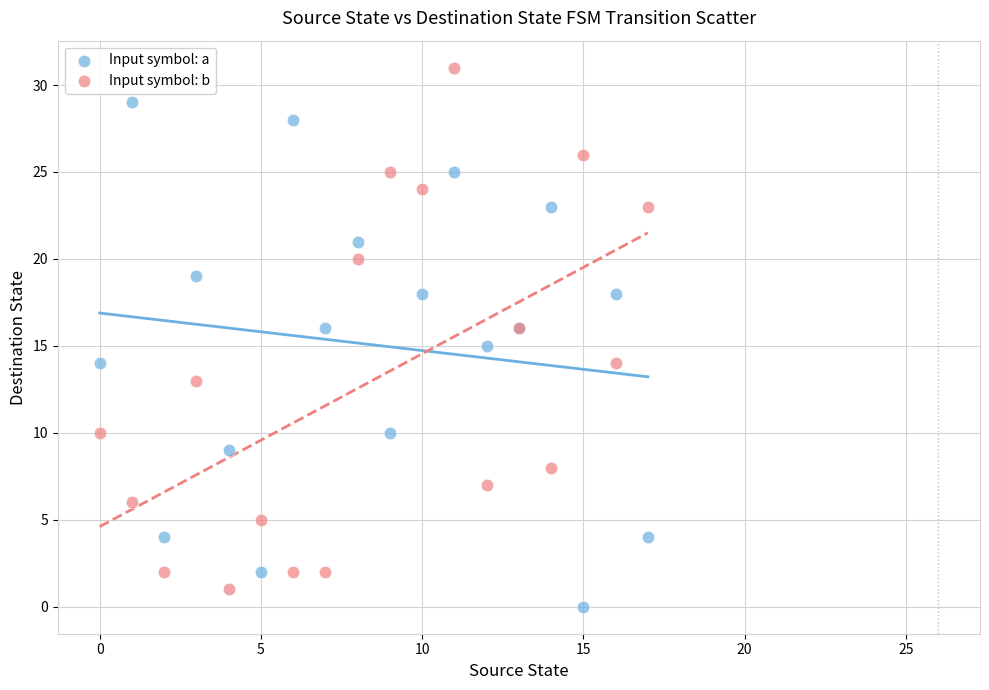

Which series reaches the maximum Y coordinate?

Input symbol: b